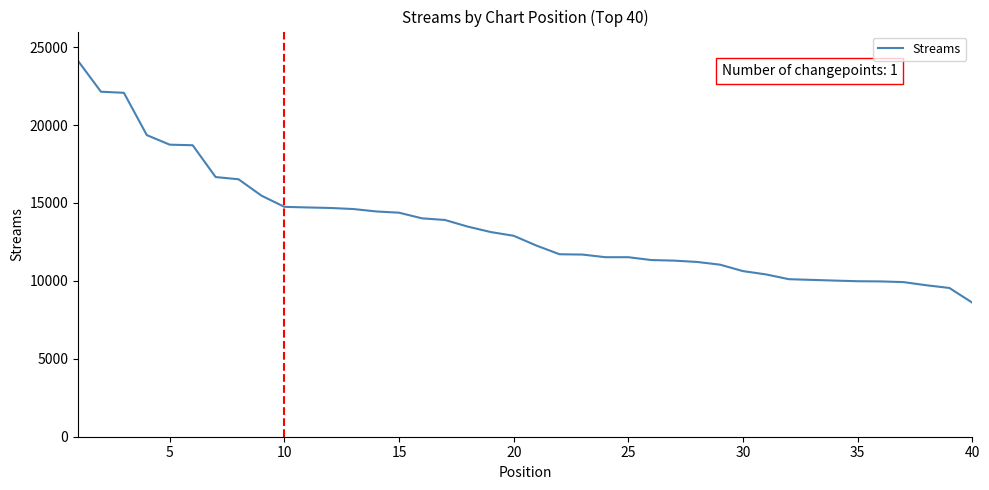

What is the maximum value shown in the chart?

24118